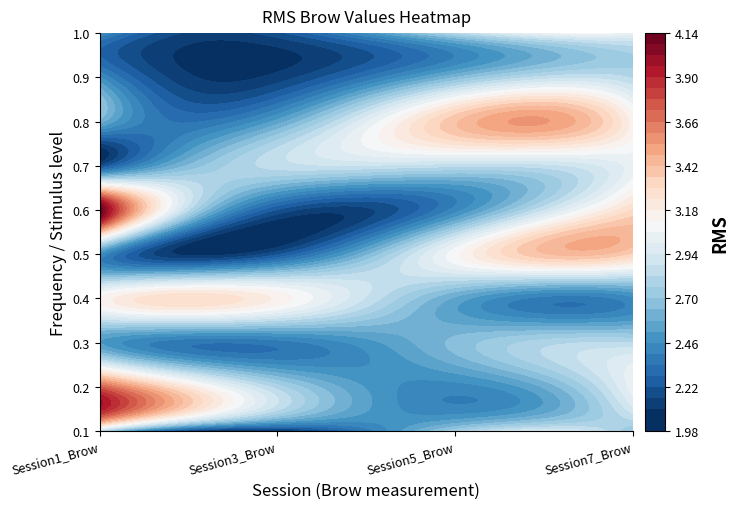

Is it true that 1.0 equals 5.0 at 3?

False